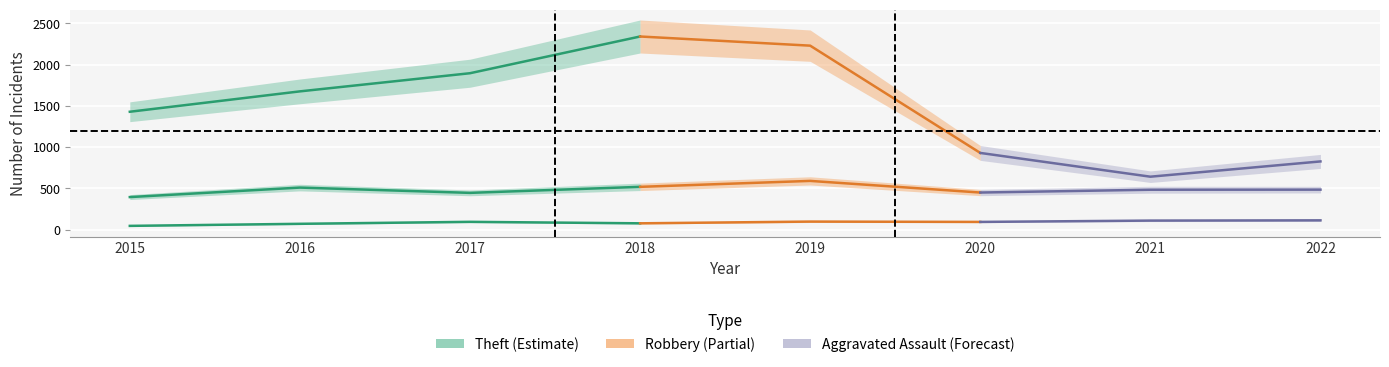

Which series changed the most between 2017 and 2022?

Theft